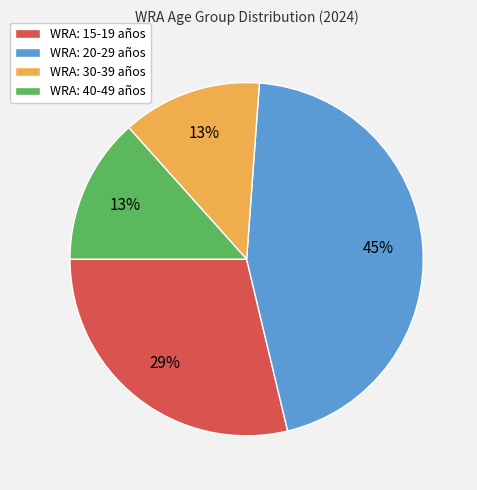

Approximately how many times larger is the value at WRA: 30-39 años compared to WRA: 20-29 años?

0.3